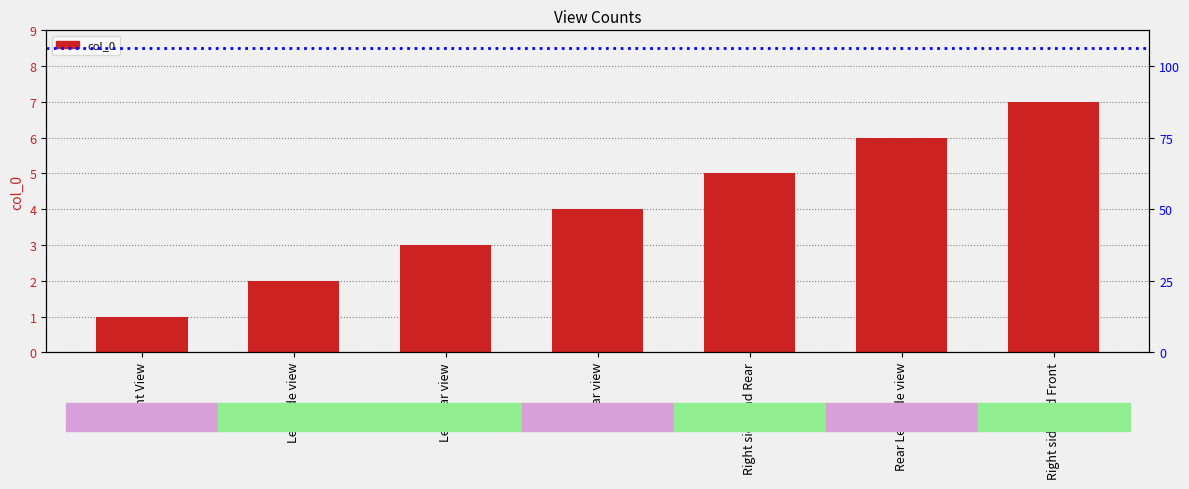

What is the average value?

4